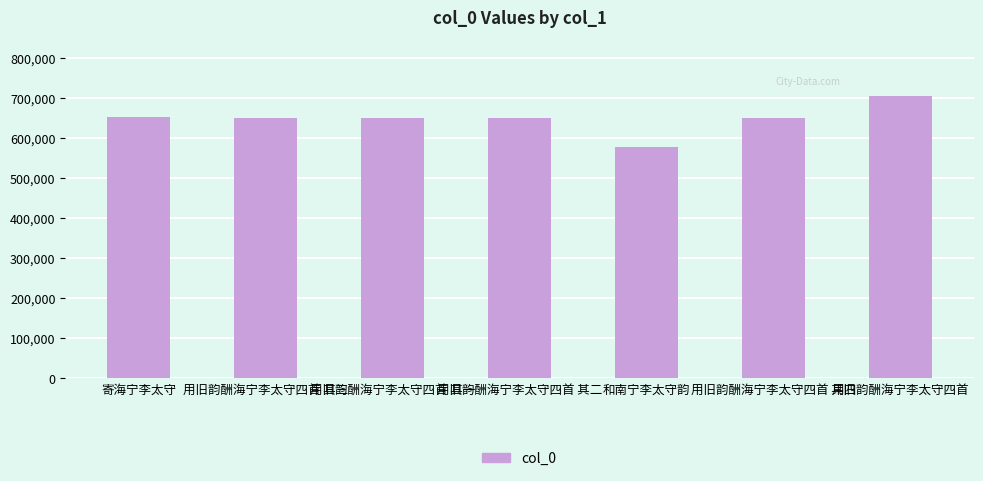

How many data points are less than 652087?

3